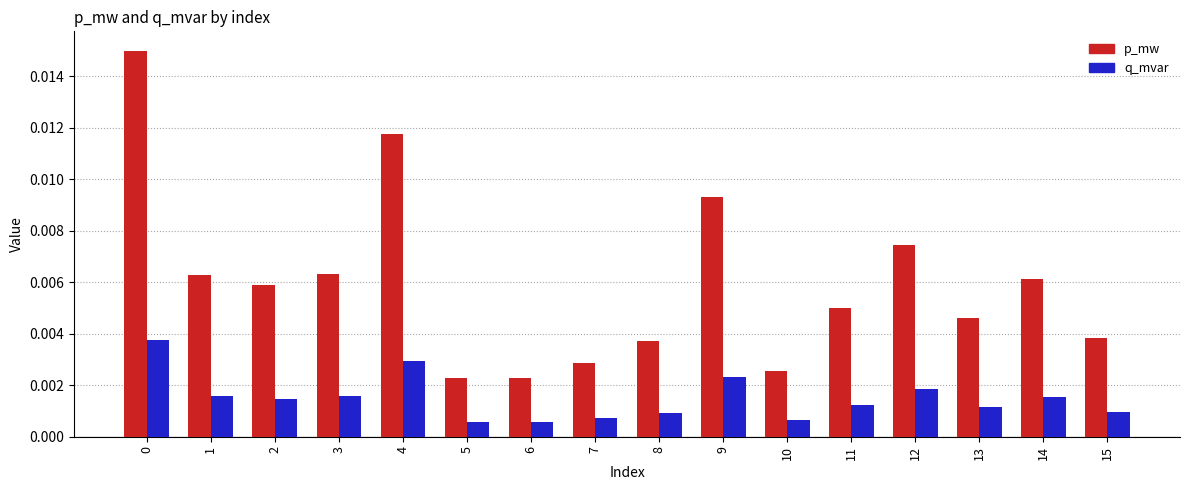

Which series has the widest spread of values?

p_mw